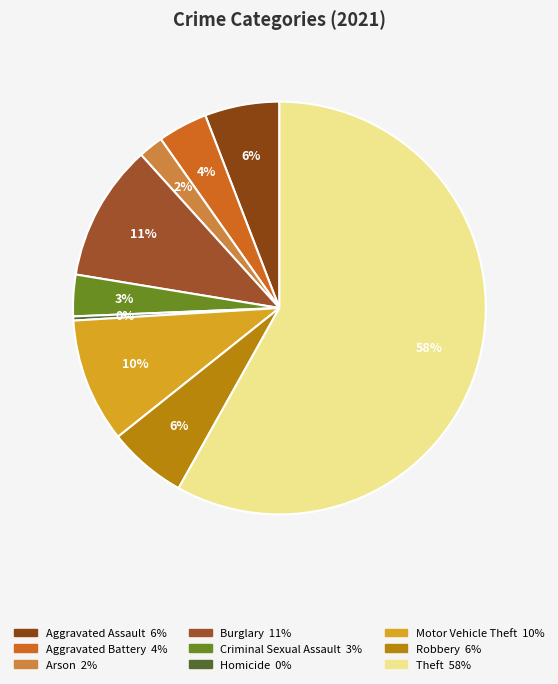

What is the smallest slice in the pie chart?

Homicide